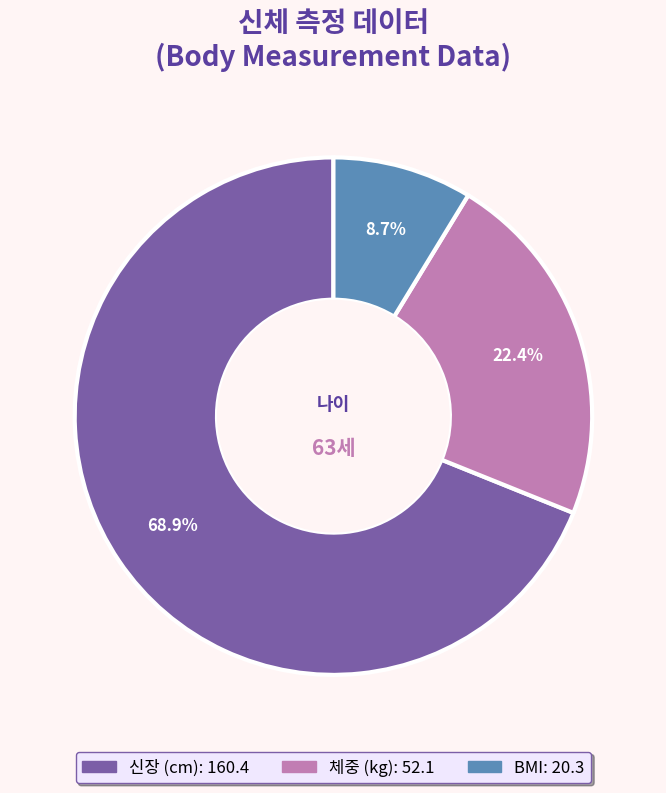

What is the ratio of the value at BMI to the value at 체중 (kg)?

0.4